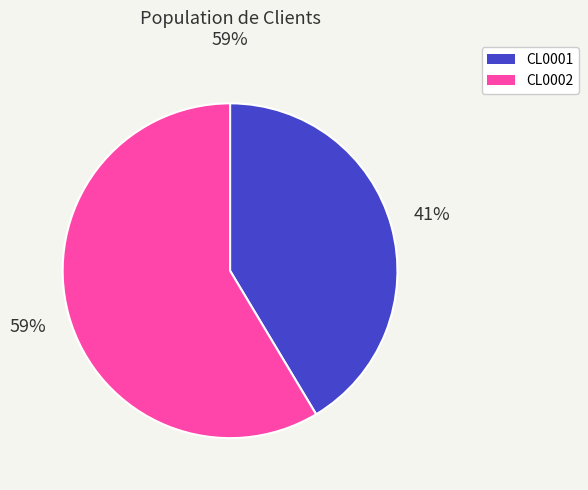

How many segments does this pie chart have?

2